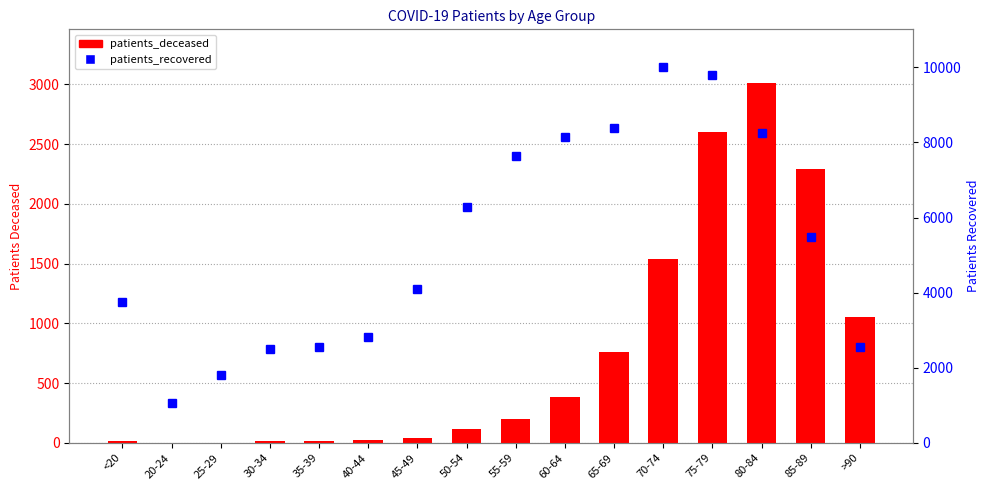

What is the difference between the patients_recovered values at 20-24 and >90?

1501